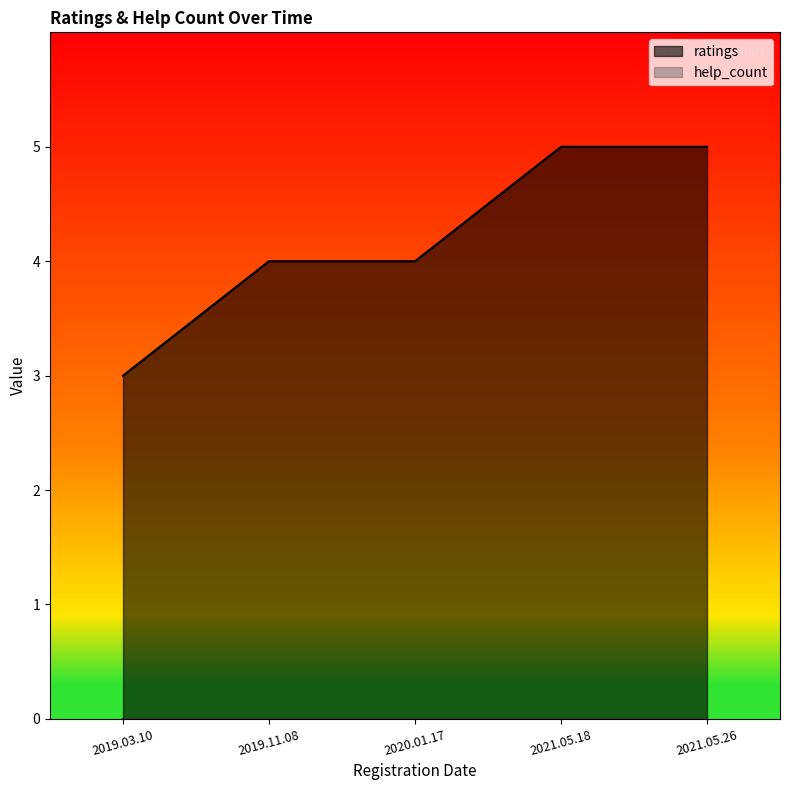

What is the change in value from 2019.03.10 to 2020.01.17?

+1